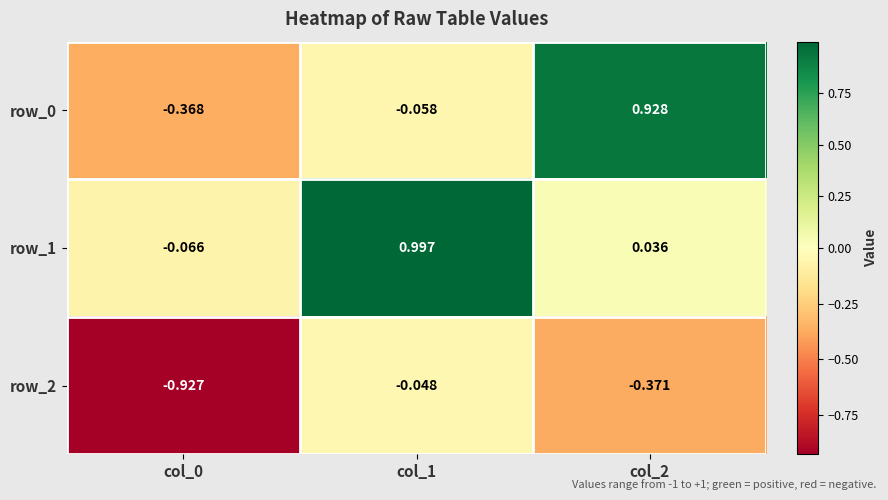

Is the value of row_0 at col_2 greater than the value of row_2 at col_2?

Yes